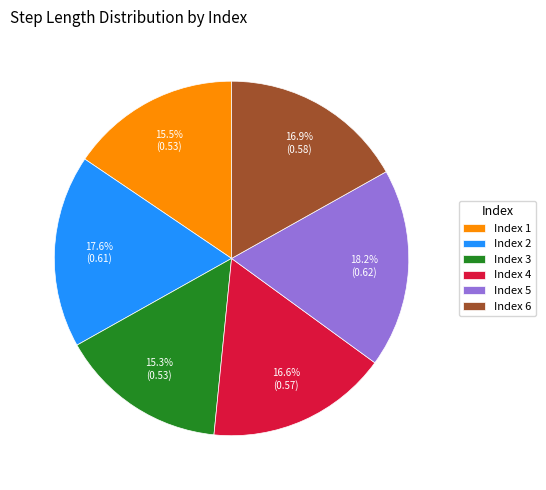

Between Index 1 and Index 4, which is larger?

Index 4